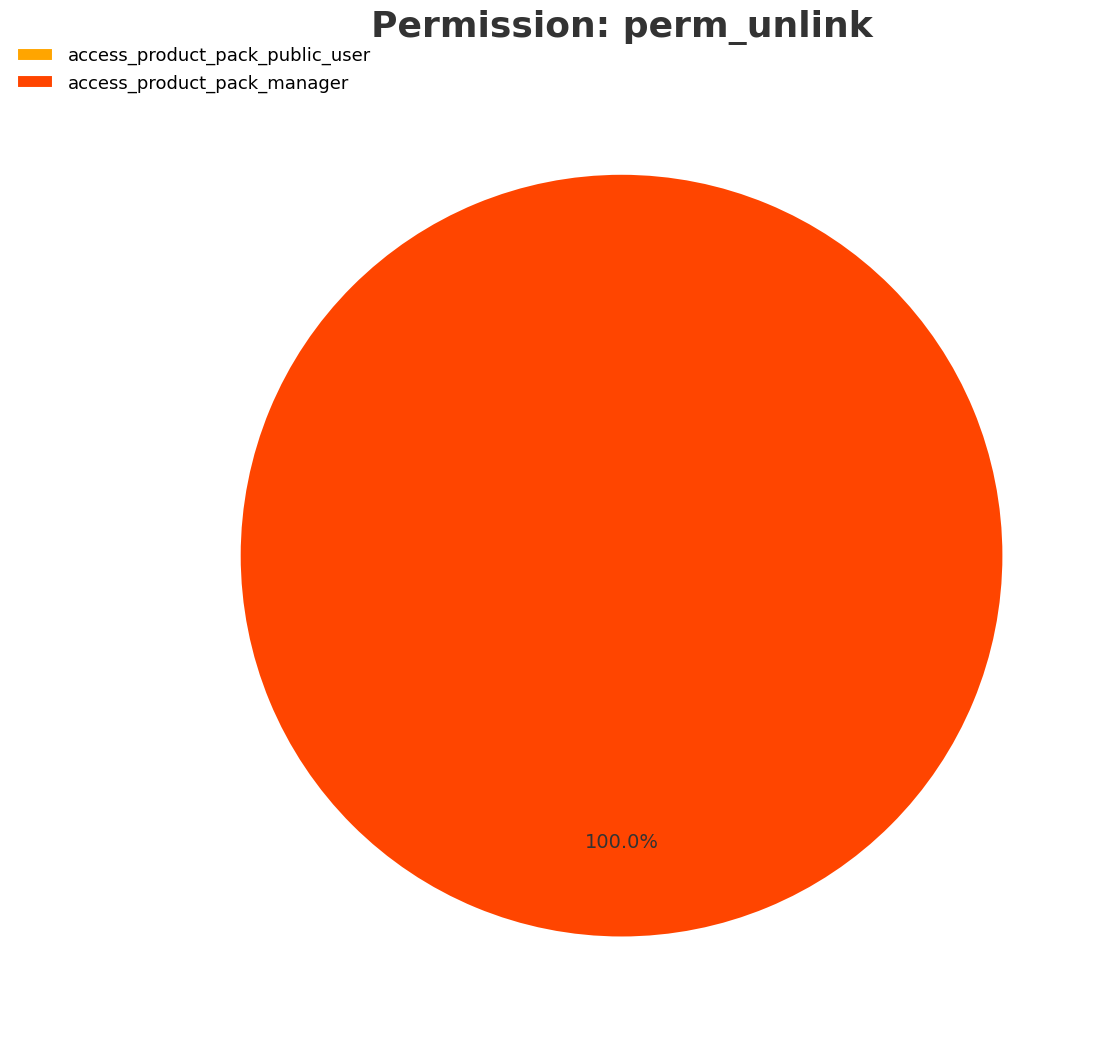

Count the number of slices in the pie.

2